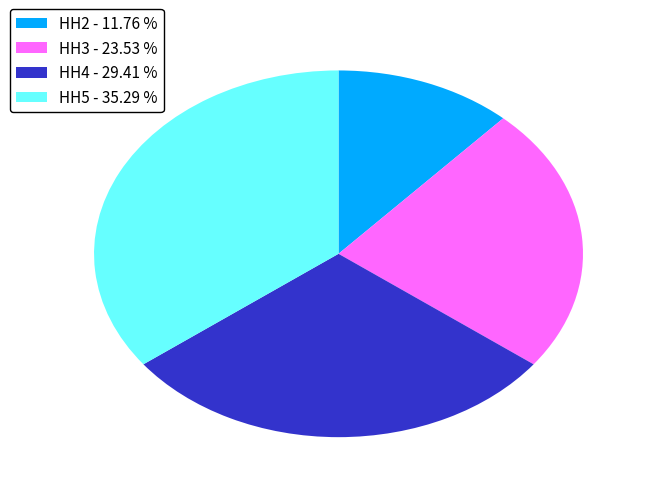

Is there any slice that represents more than half of the pie?

No